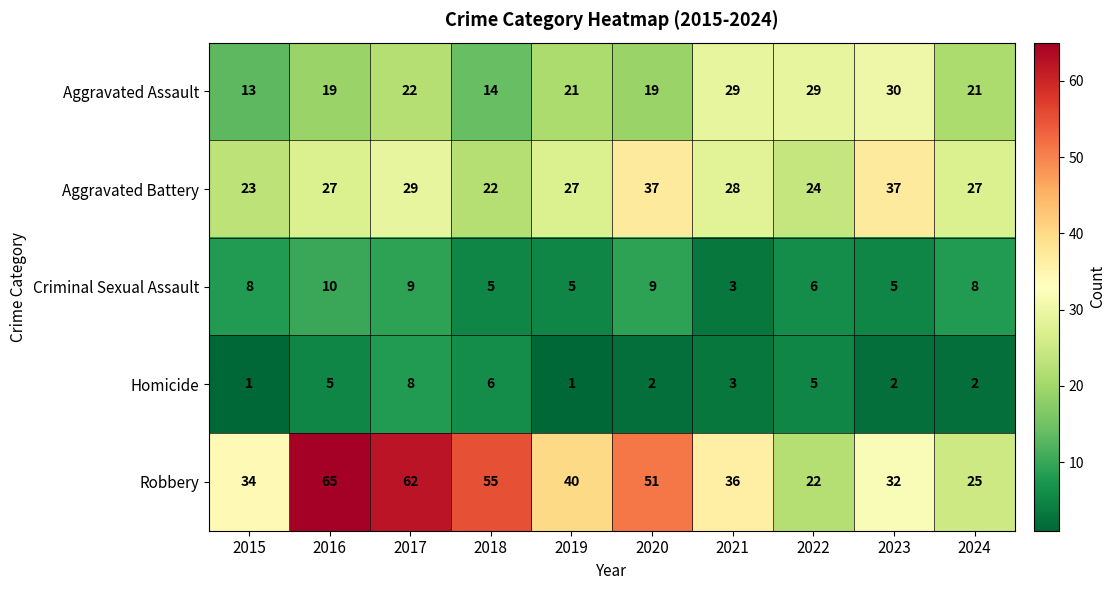

Count the number of data series in this chart.

5